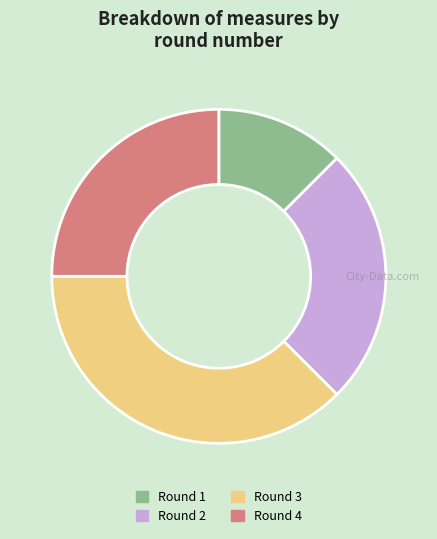

Is it true that Round 1 is 1% of the pie?

False